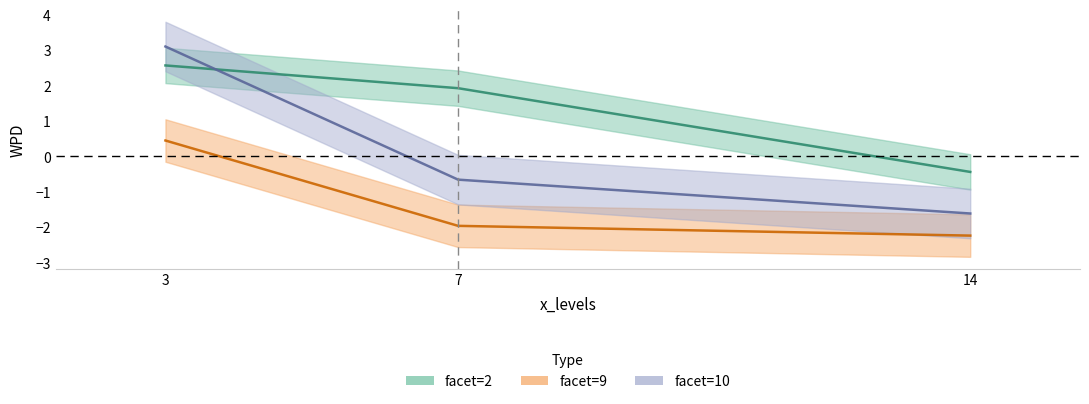

Is the value of wpd at 14,2 greater than the value of wpd_upper at 14,10?

Yes